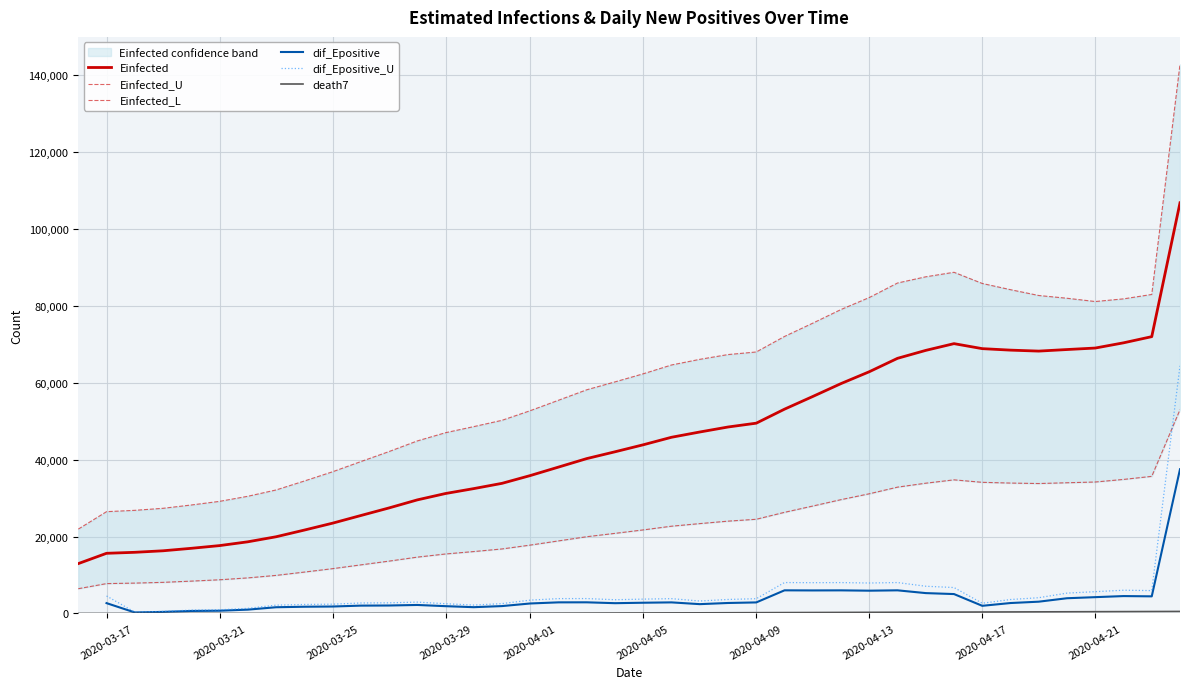

What is the maximum value for Einfected?

106851.1